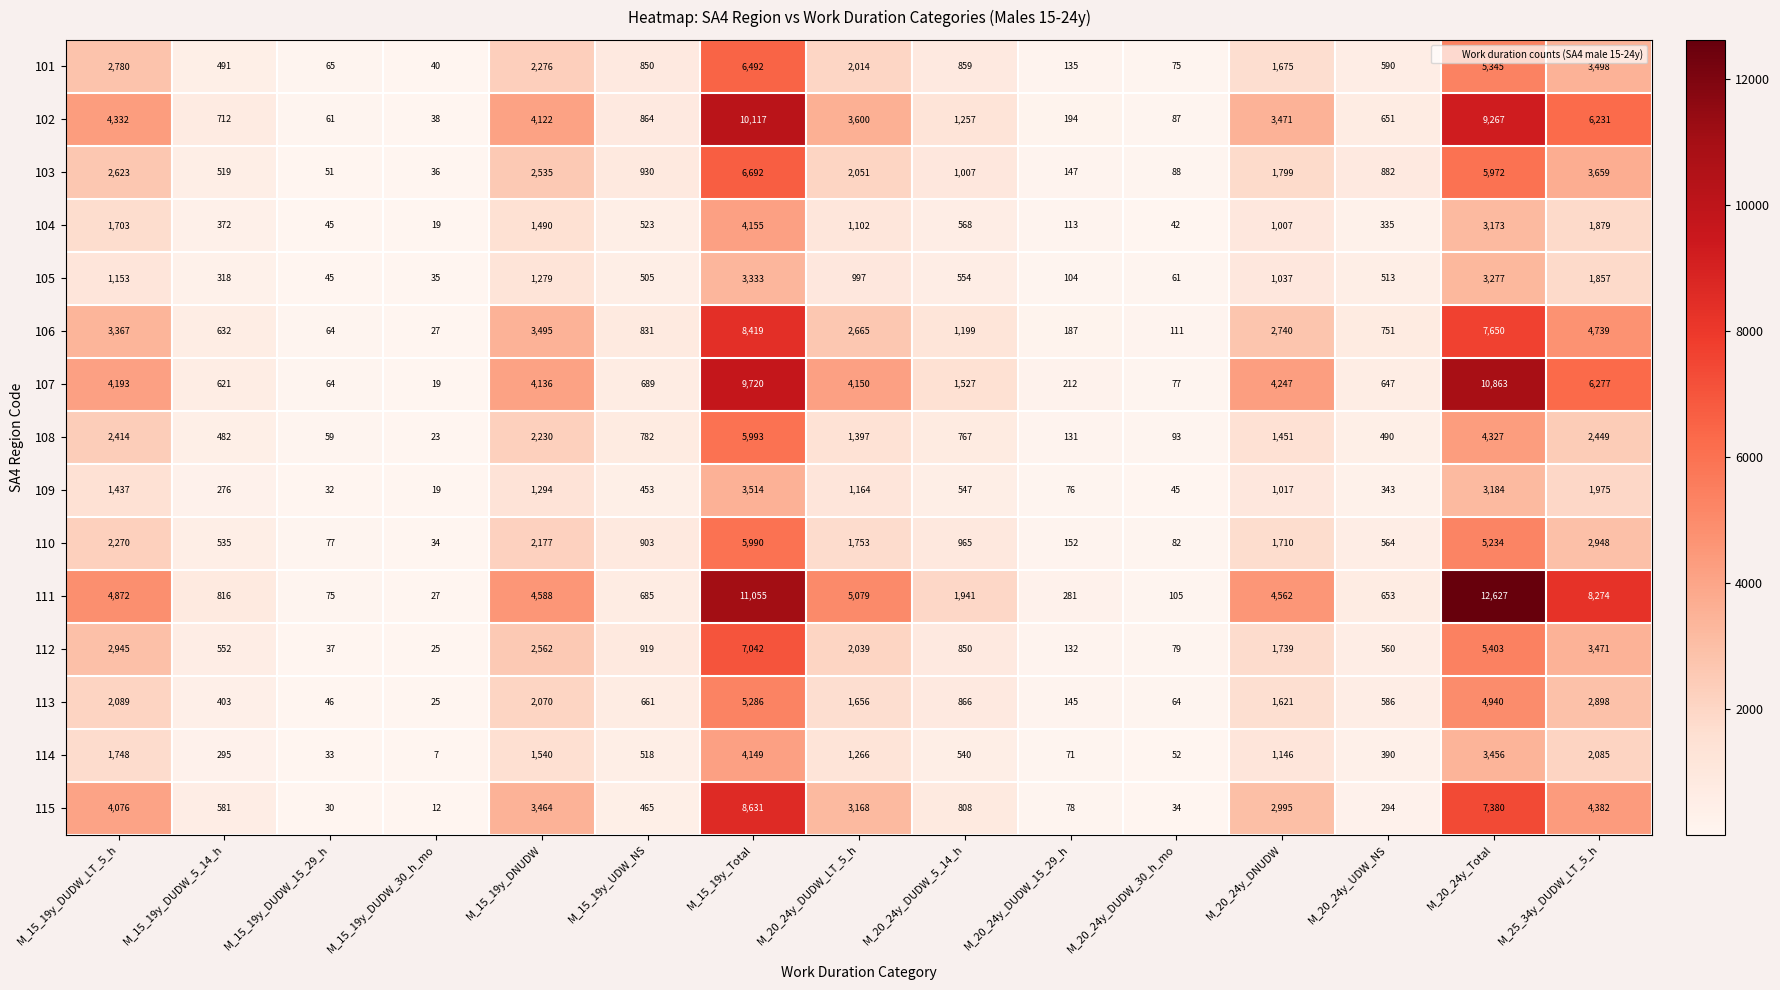

Is it true that 108 equals 2230 at M_15_19y_DNUDW?

True